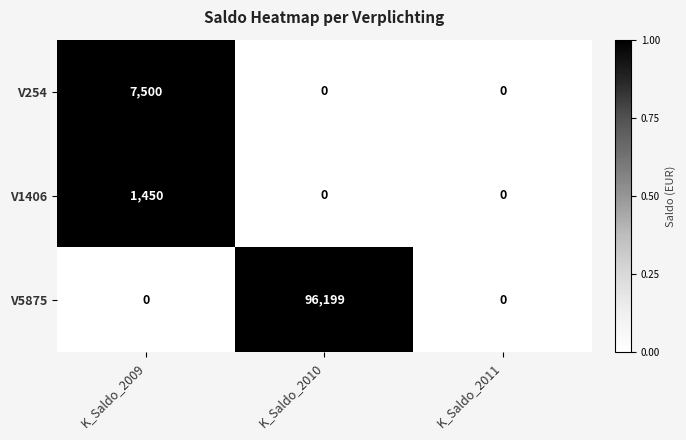

What is the maximum value shown in the chart?

96199